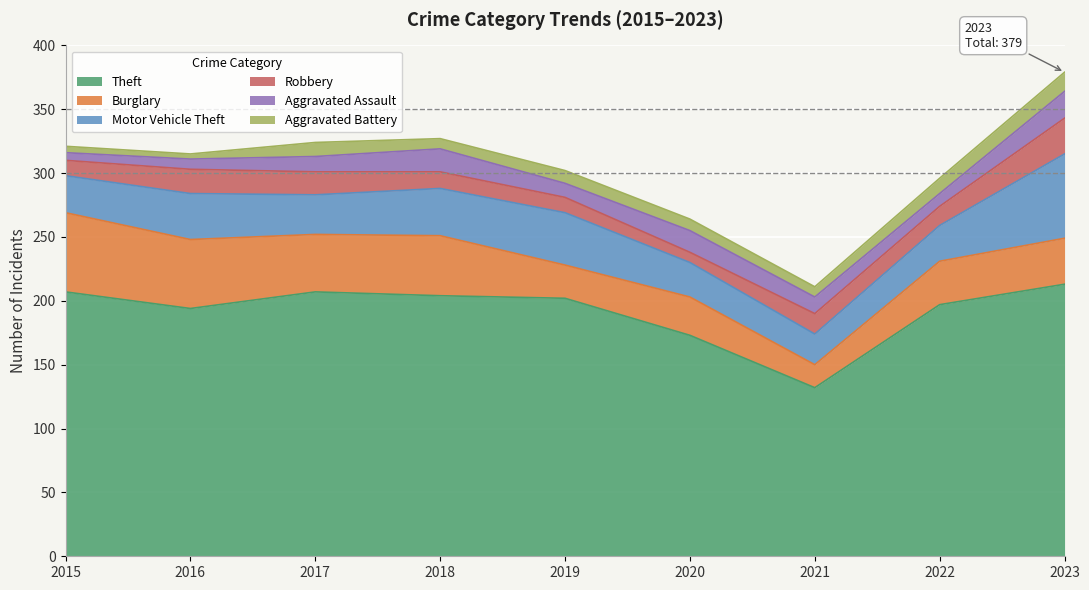

The Burglary series shows 14 at 2020. True or false?

False